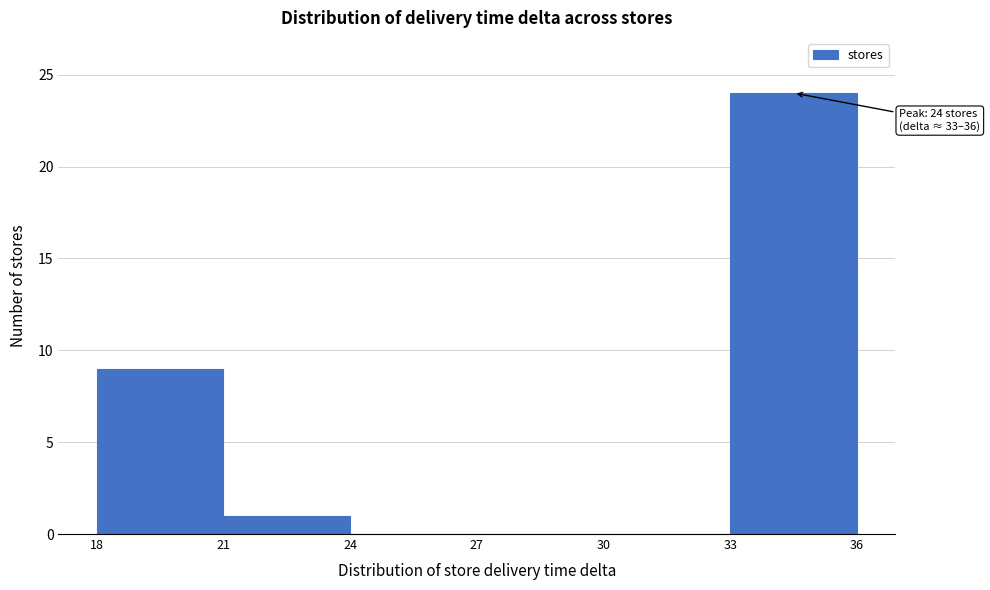

Over which range of the x-axis is the bar tallest?

33 to 36